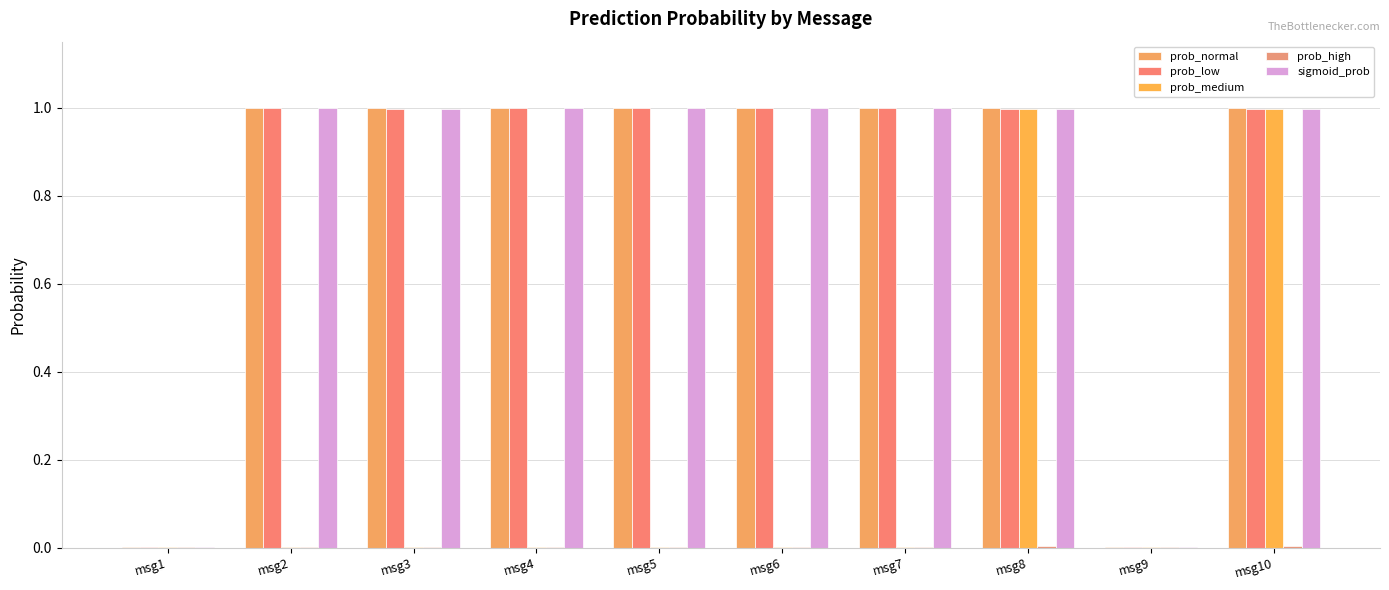

Between msg8 and msg9, which series saw the biggest shift?

prob_normal